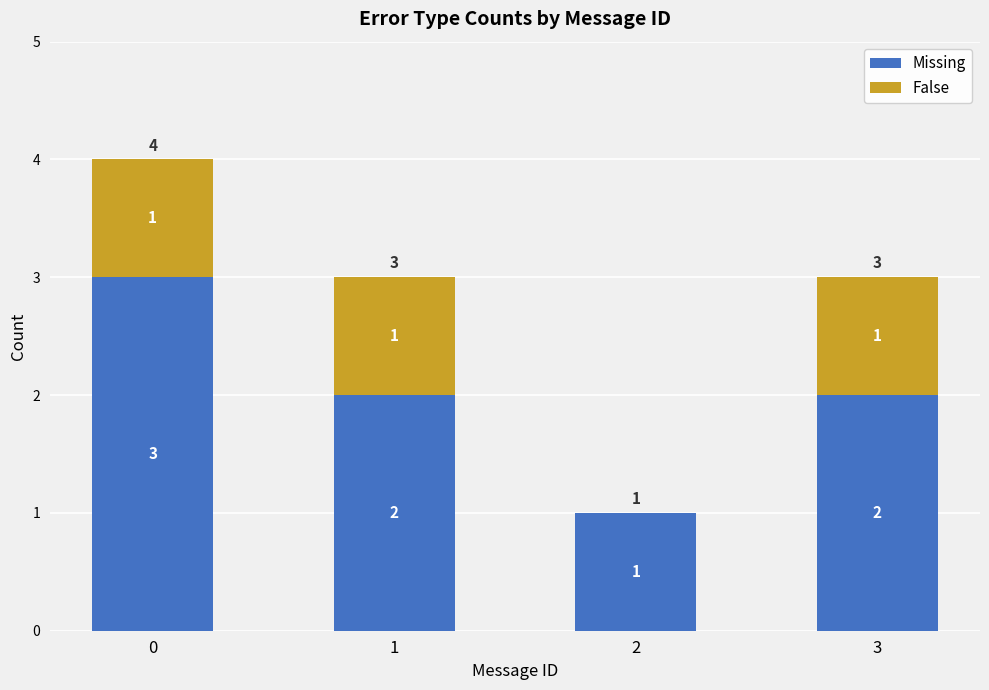

What is the sum of the Missing values at 3 and 2?

3